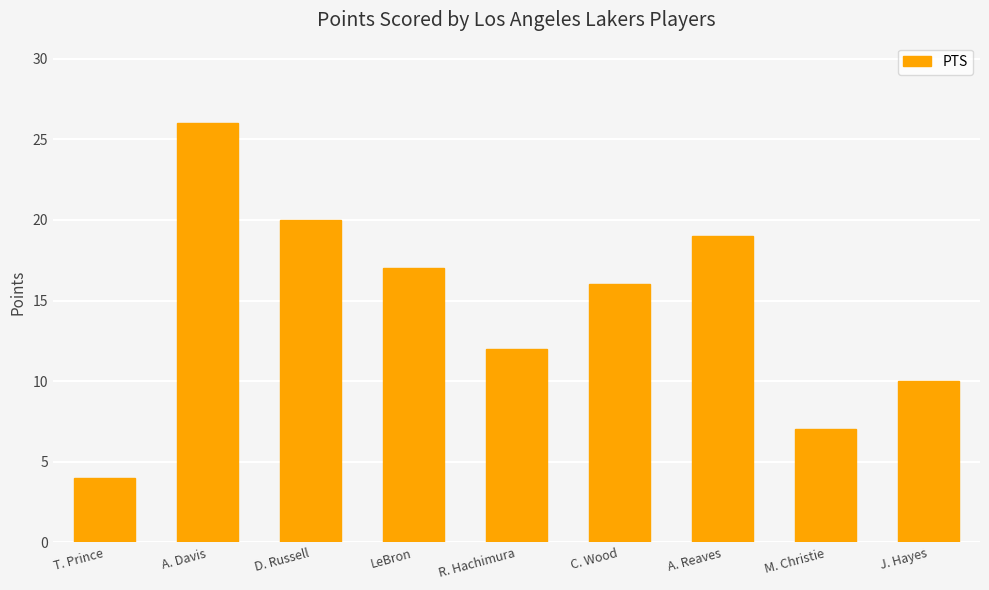

How many distinct data groups are displayed?

1